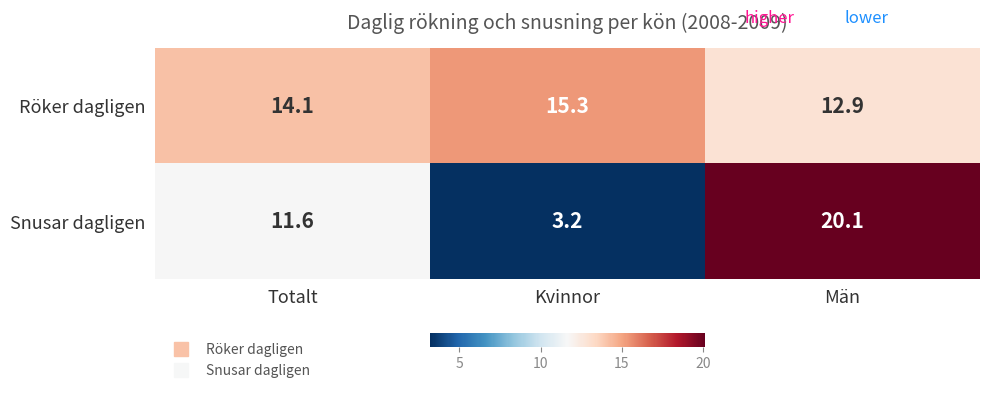

Is it true that Röker dagligen equals 20.6 at Män?

False